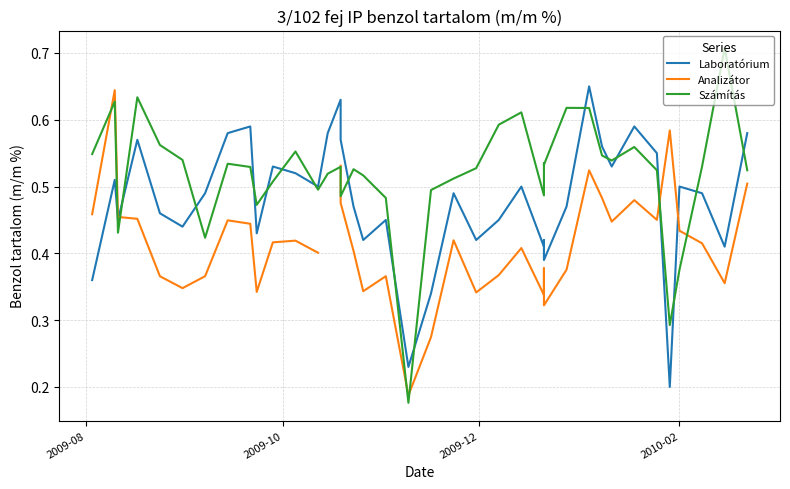

Which series has the largest total across all categories?

Számítás